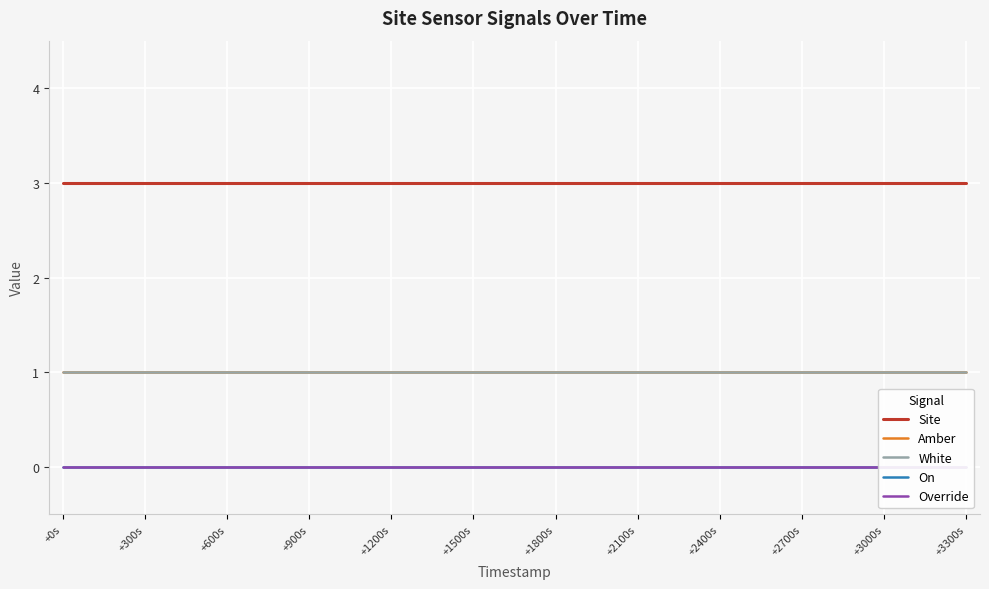

Rank the categories by Override value from lowest to highest.

+0s, +300s, +600s, +900s, +1200s, +1500s, +1800s, +2100s, +2400s, +2700s, +3000s, +3300s